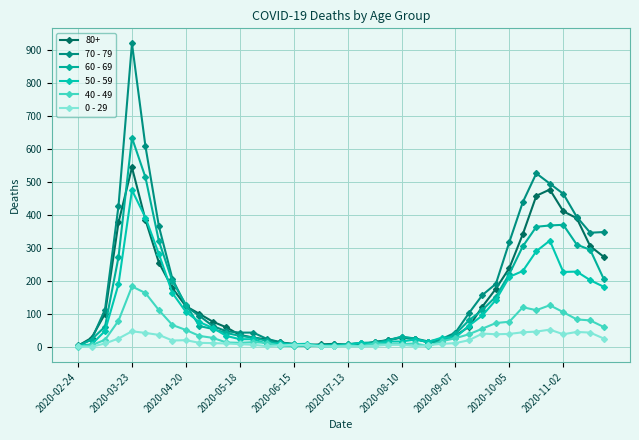

How many lines are shown in the chart?

6